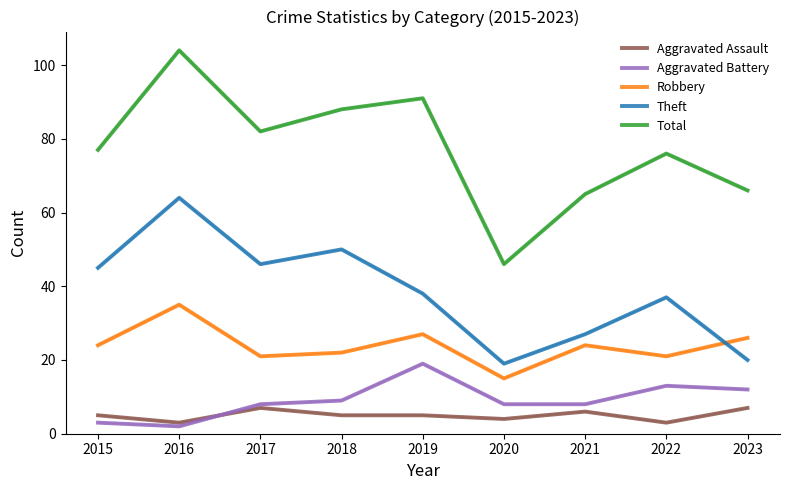

The value of Aggravated Assault at 2015 is 9. True or false?

False